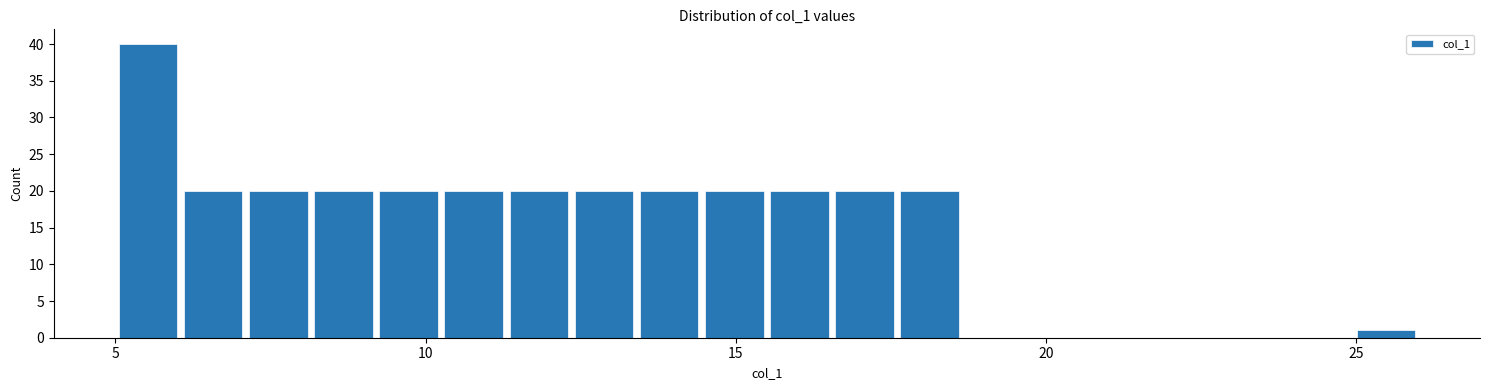

Around what value on the x-axis is the tallest bar? Give the approximate position of its centre, as read against the axis.

5.5